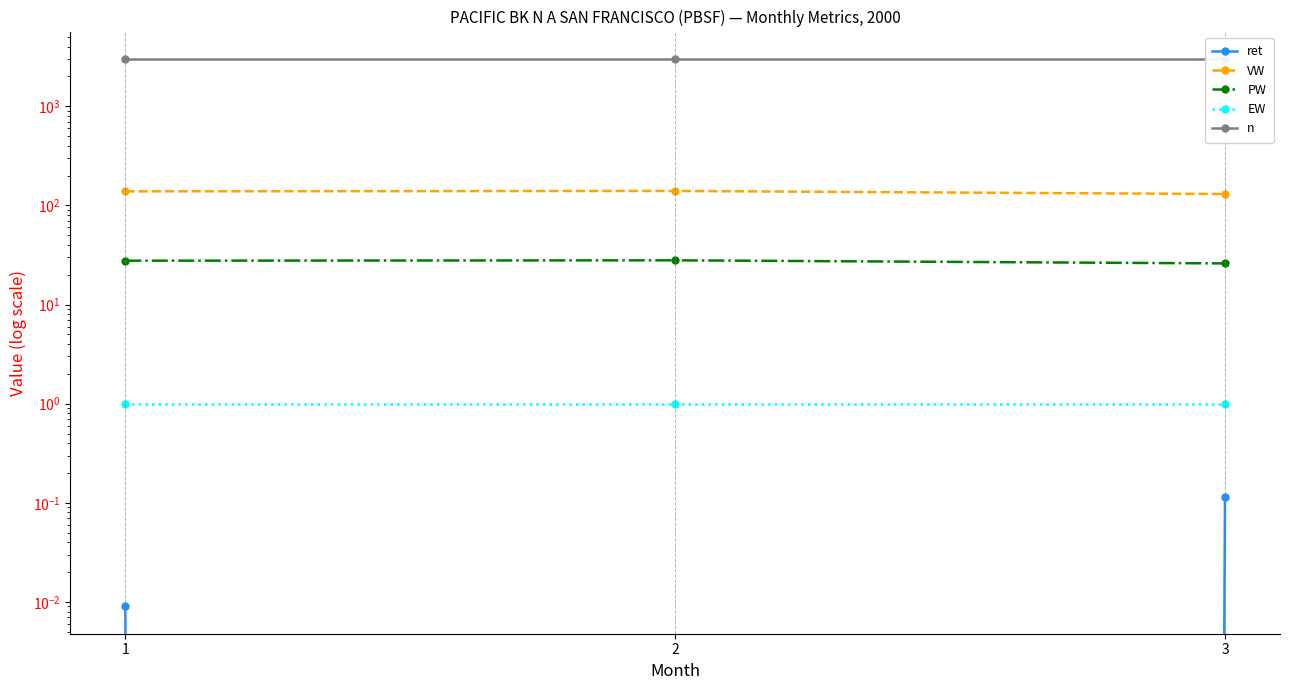

At which category is the sum across all series the highest?

2